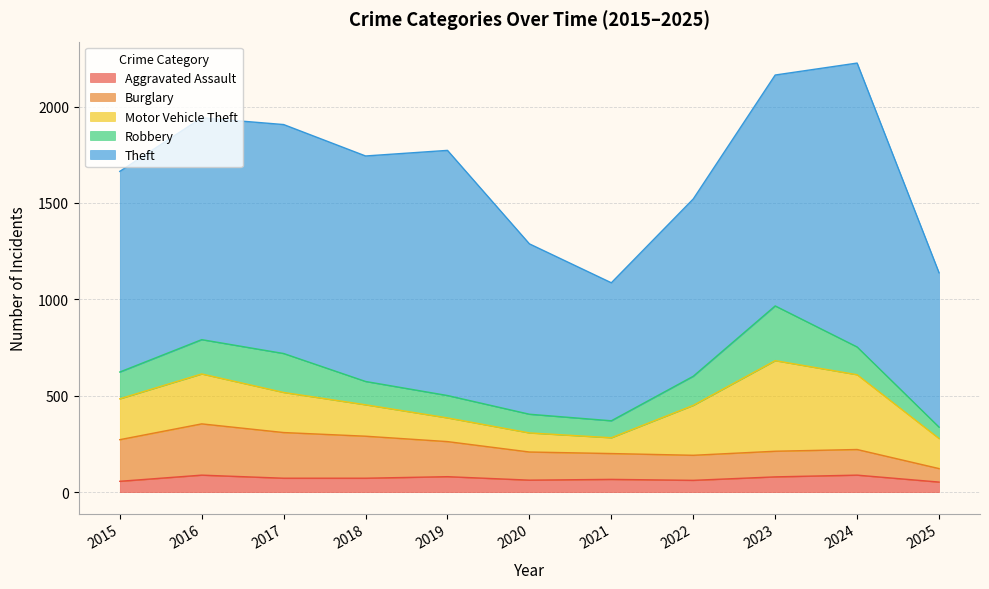

What is the average value of the Robbery series?

144